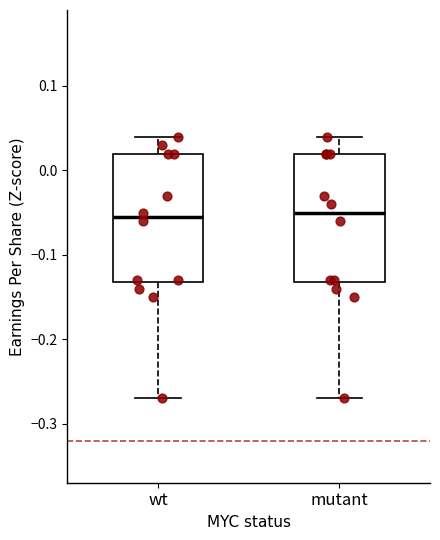

Where is the lower edge of the box for mutant on the y-axis? The values are not printed on the chart, so give them approximately, as read against the axis.

-0.13